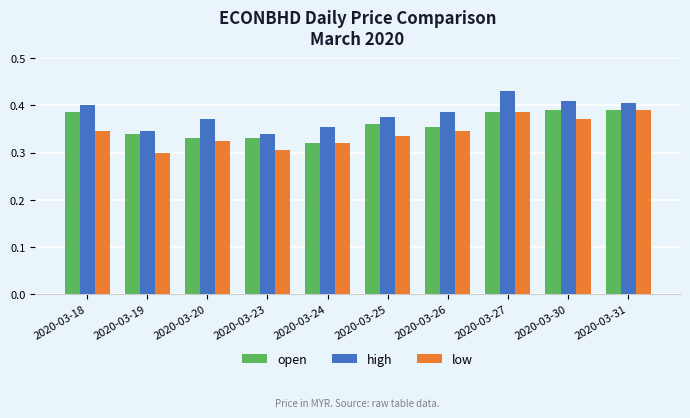

Count the number of categories in the chart.

10